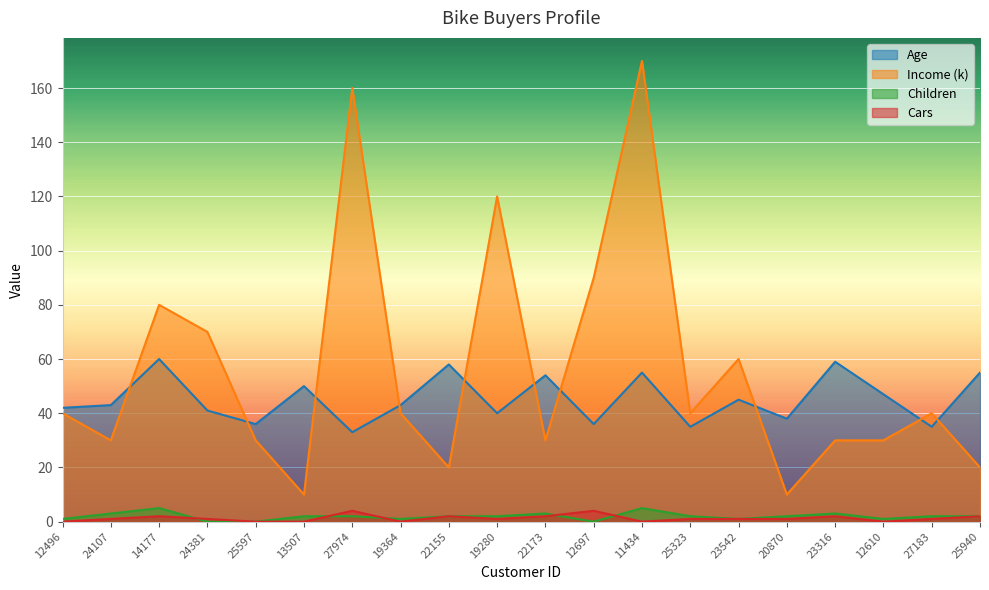

How many interior local valleys does the Age series have?

7